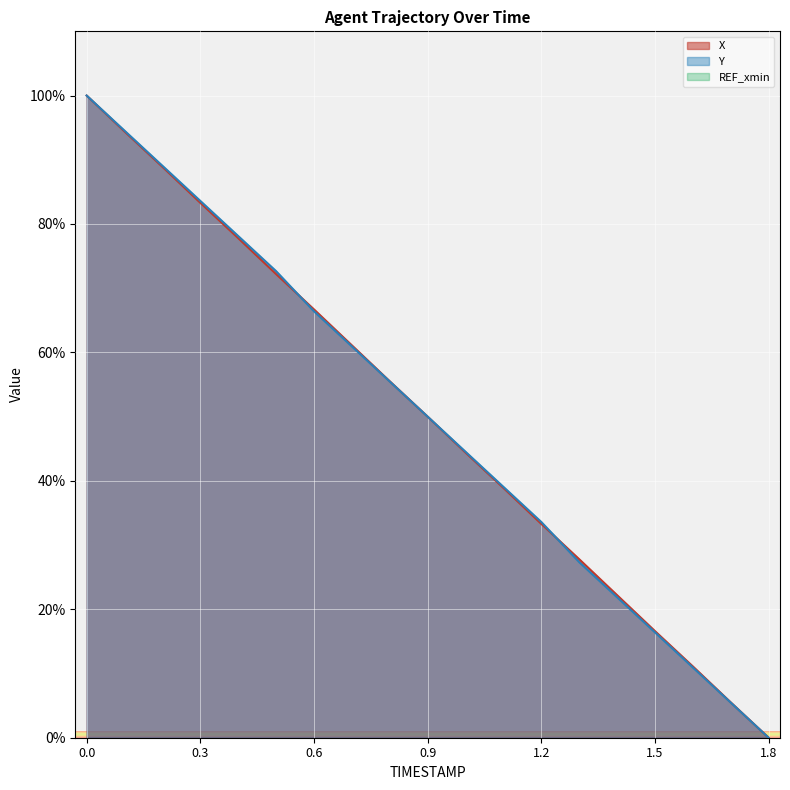

What is the difference between the second highest and second lowest values in the X series?

88.9